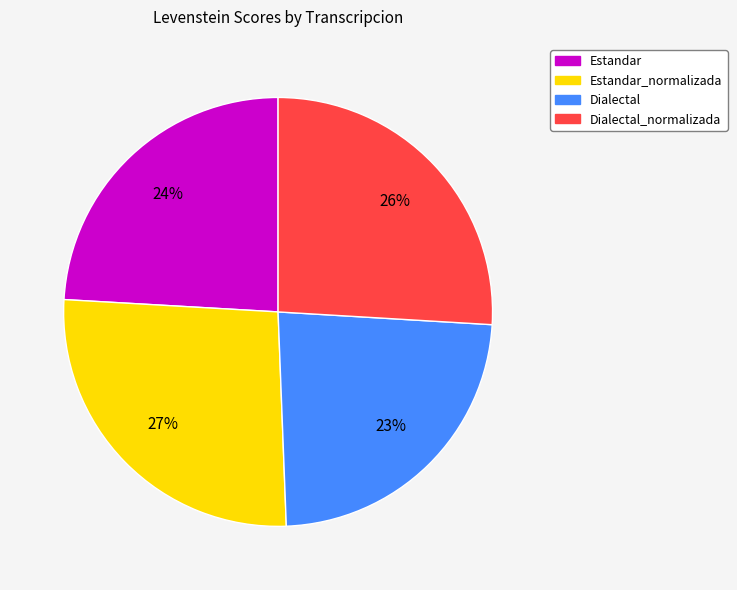

How many segments does this pie chart have?

4